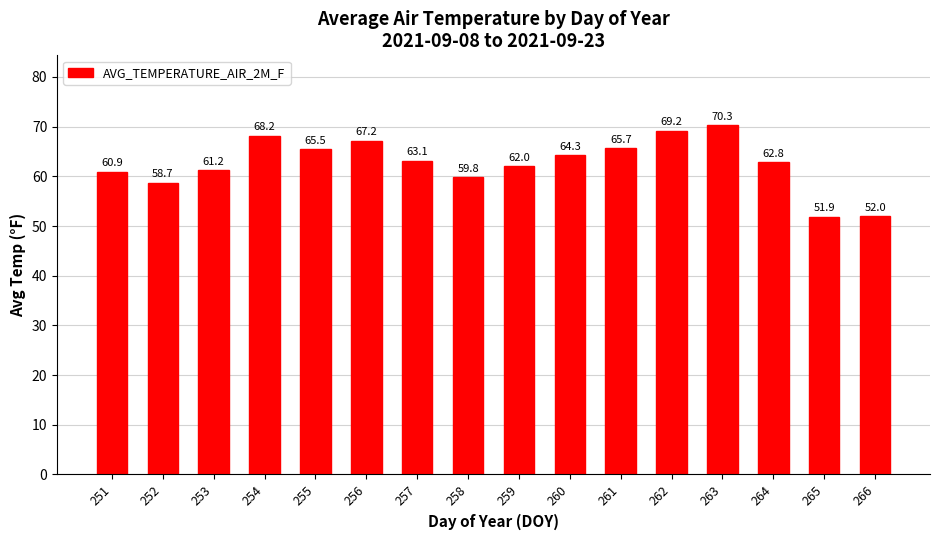

Rank the categories by value from lowest to highest.

265, 266, 252, 258, 251, 253, 259, 264, 257, 260, 255, 261, 256, 254, 262, 263